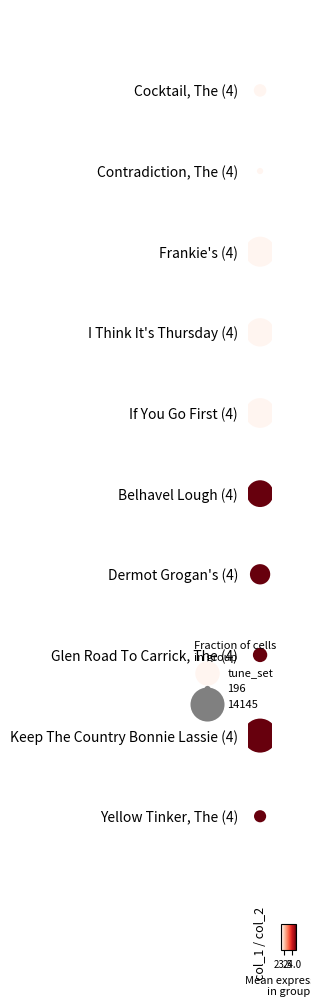

How many data points are less than 5?

5